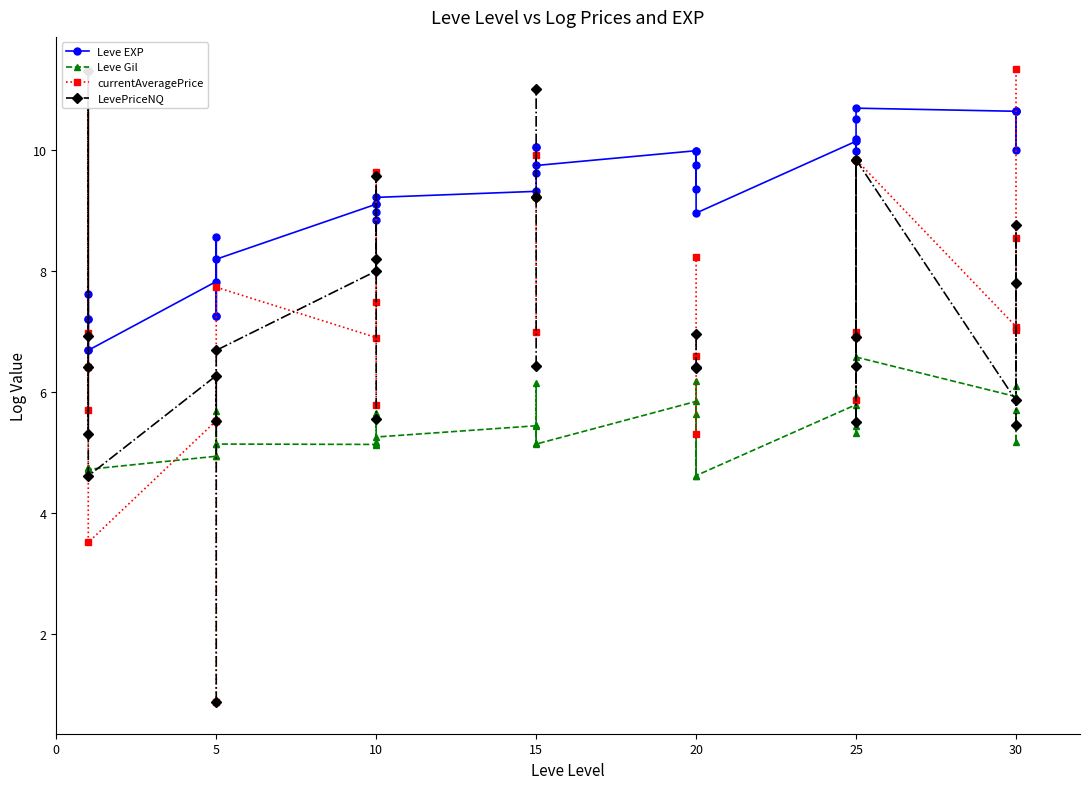

Is it true that LevePriceNQ equals 5.2 at 15?

False